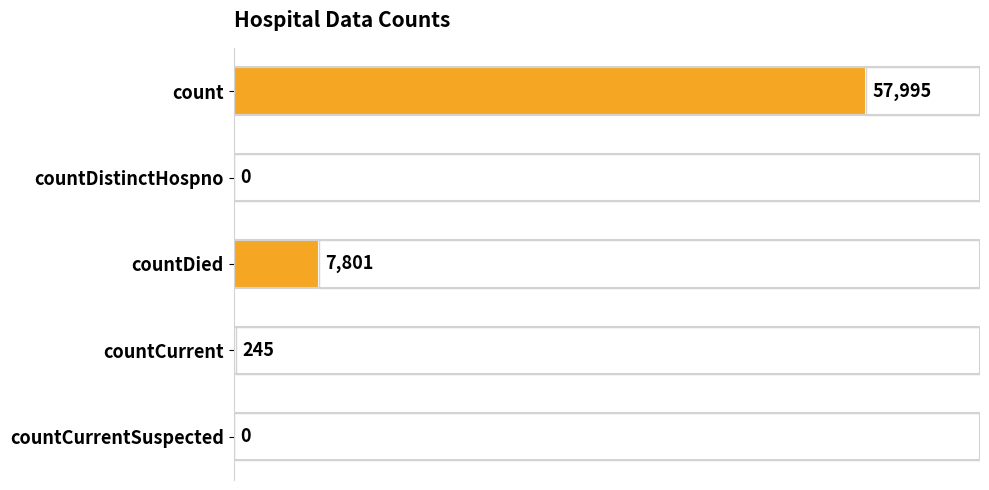

What is the average value?

13208